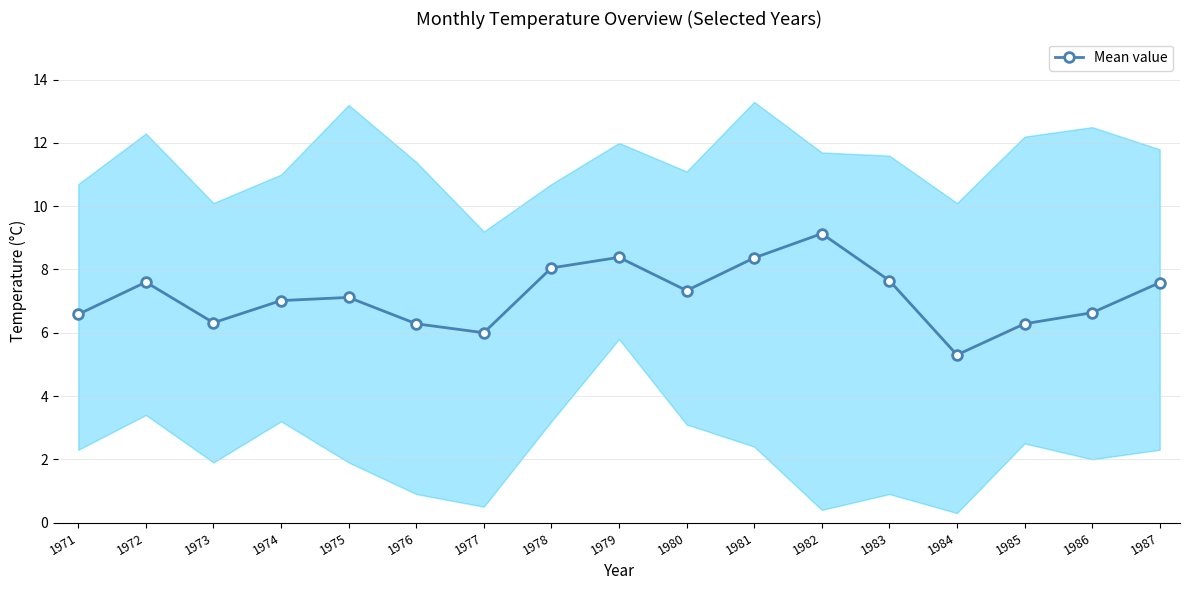

True or false: the data shows 10.9 at 1973.

False